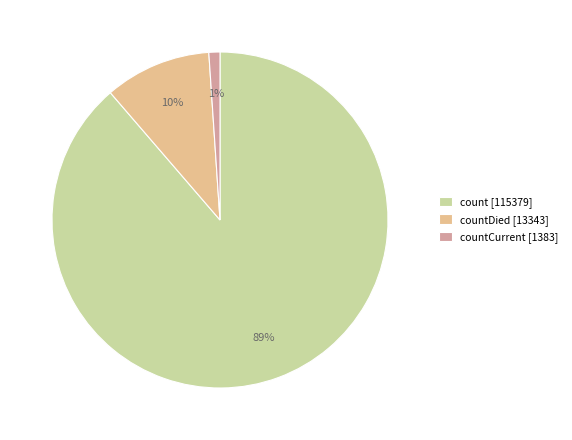

To the nearest percent, what is the average slice percentage?

33%